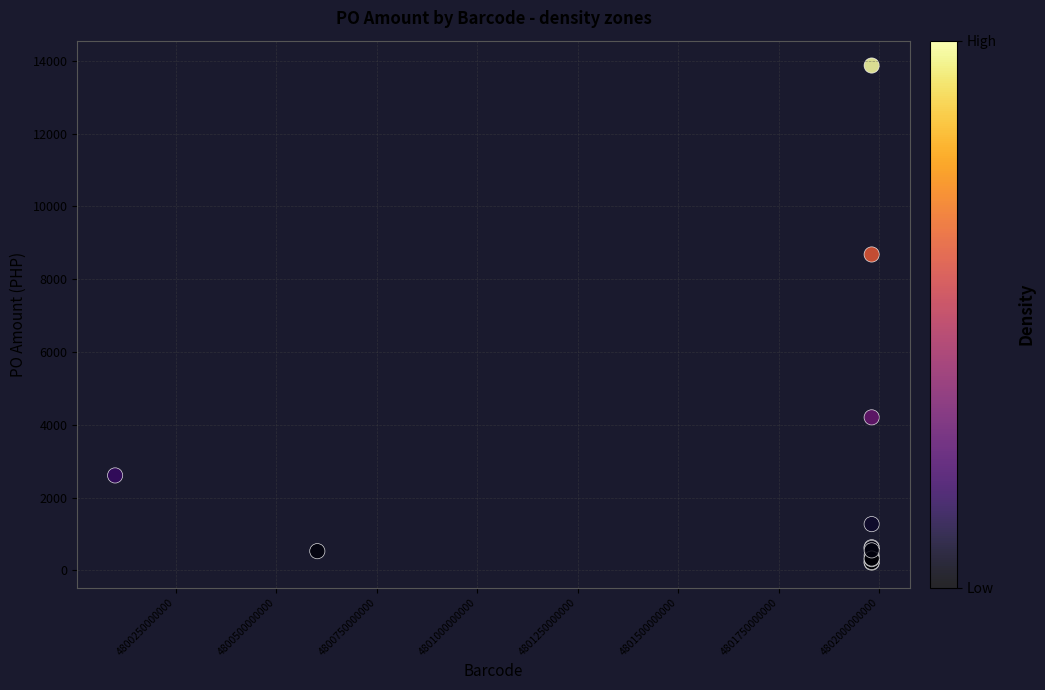

What Y value in the scatter plot is closest to 7041?

8680.4